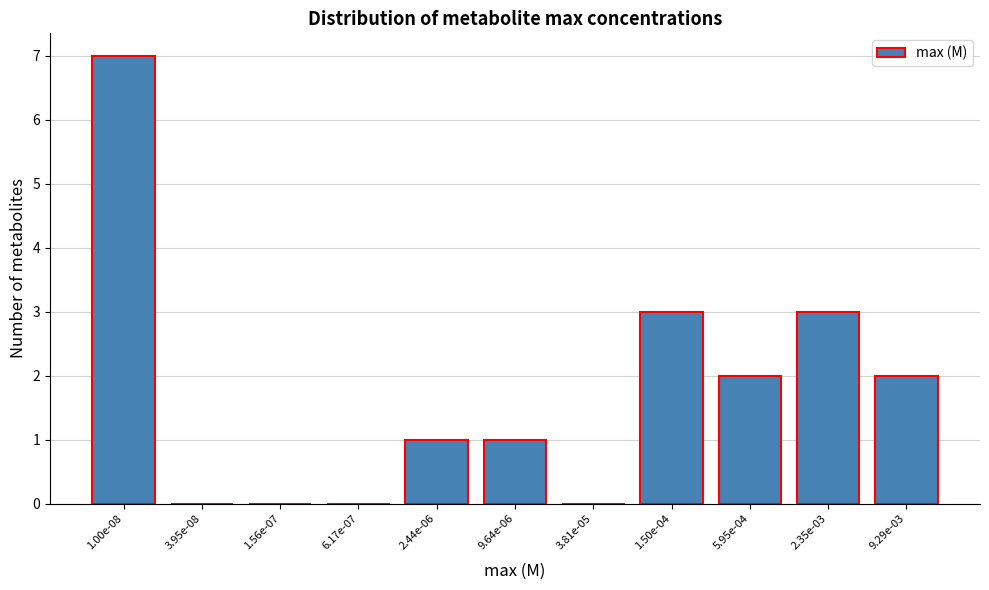

Reading left to right, transcribe all the data shown in this chart.

1.00e-08=7	3.95e-08=0	1.56e-07=0	6.17e-07=0	2.44e-06=1	9.64e-06=1	3.81e-05=0	1.50e-04=3	5.95e-04=2	2.35e-03=3	9.29e-03=2